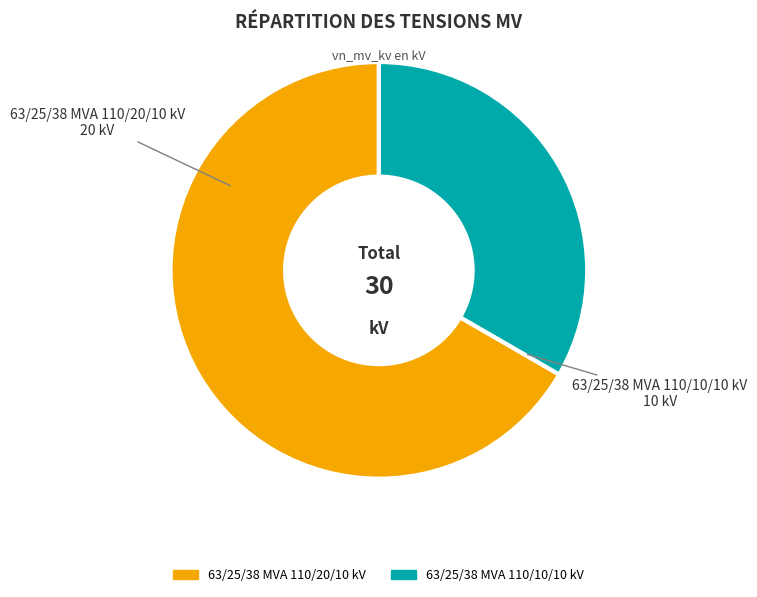

Count the number of slices in the pie.

2